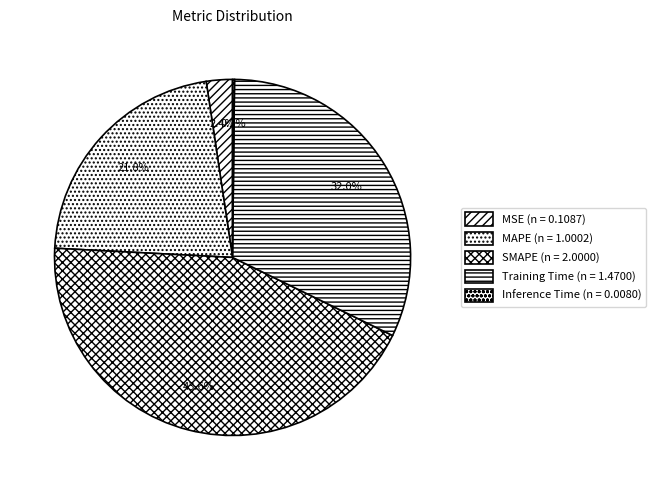

To the nearest percent, what is the combined percentage of Training Time and MAPE?

54%